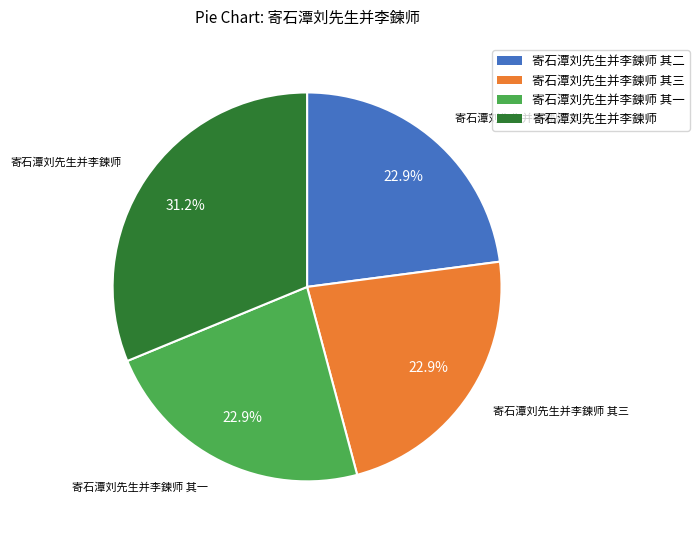

Approximately how many times larger is the value at 寄石潭刘先生并李鍊师 其二 compared to 寄石潭刘先生并李鍊师 其三?

1.0